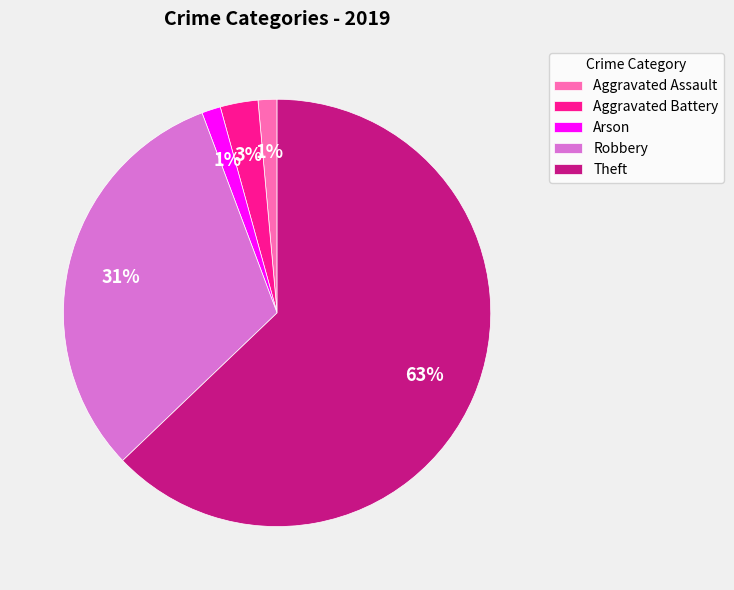

To the nearest percent, what is the average slice percentage?

20%